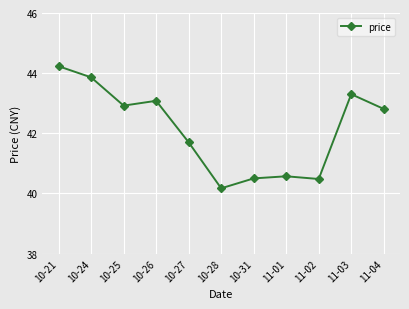

What is the value of the 11th point from the left?

42.8